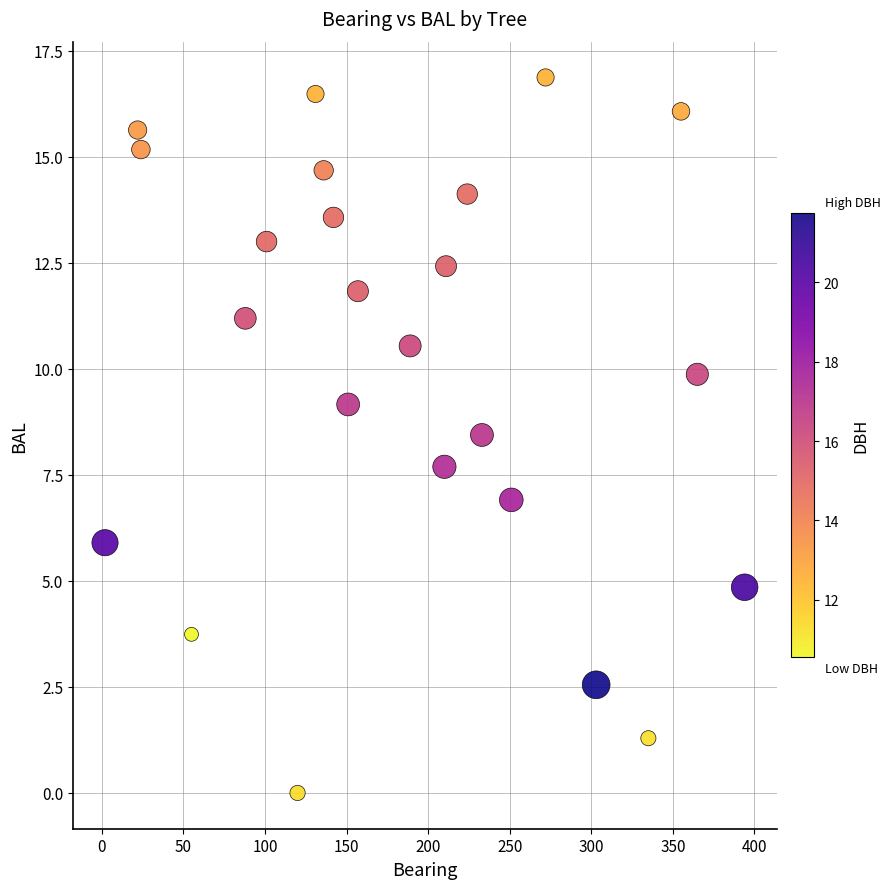

What is the range of X values (max minus min)?

392.0